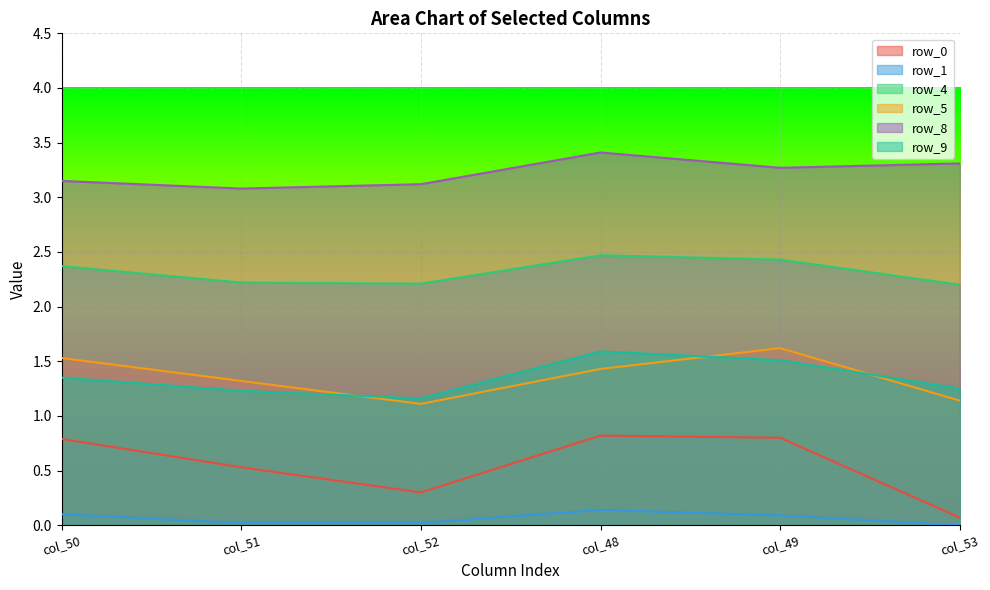

True or false: row_4 and row_1 cross at least once.

False